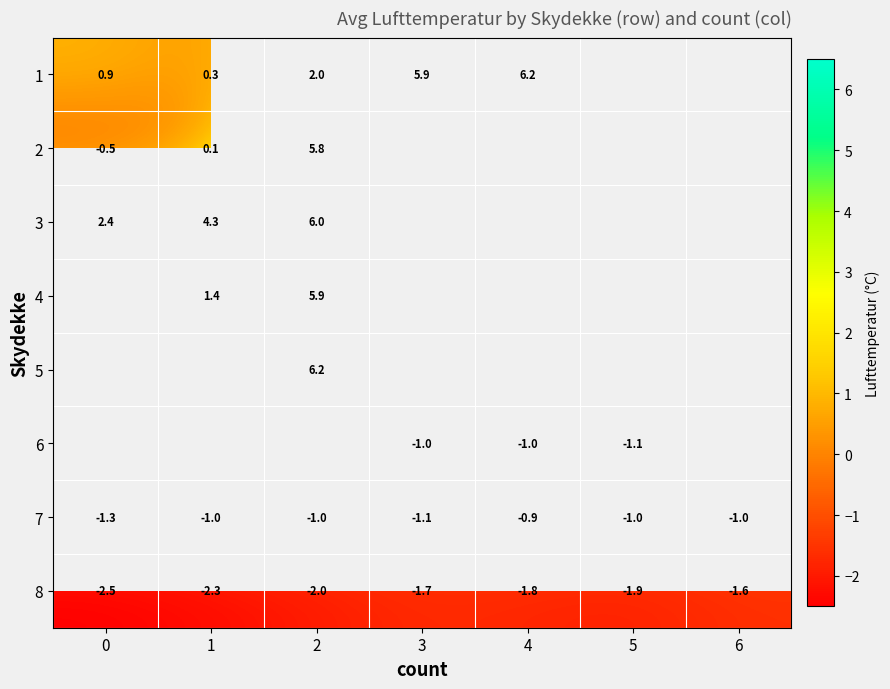

Where does the 7 series first go above -1?

4